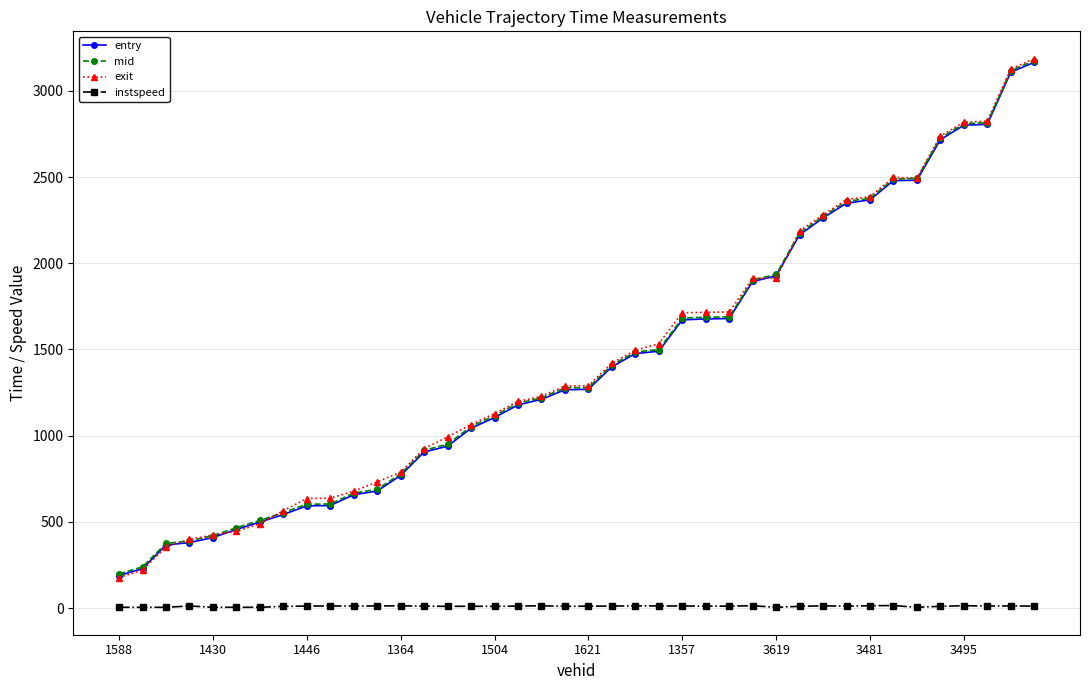

What is the value of the mid point at the 28th from the left?

1903.4